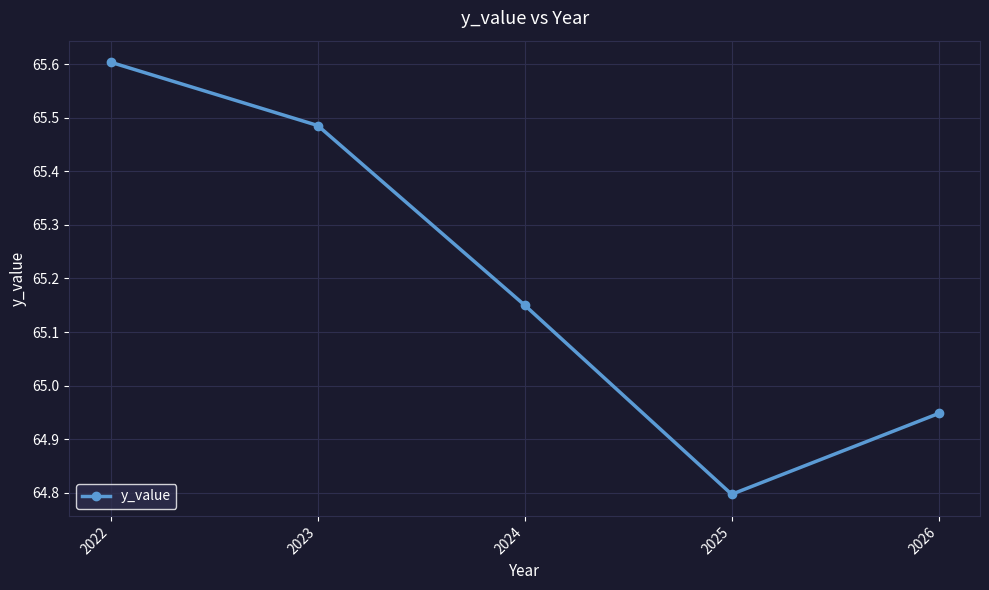

How many interior local valleys (lower than both neighbors) does the data have?

1